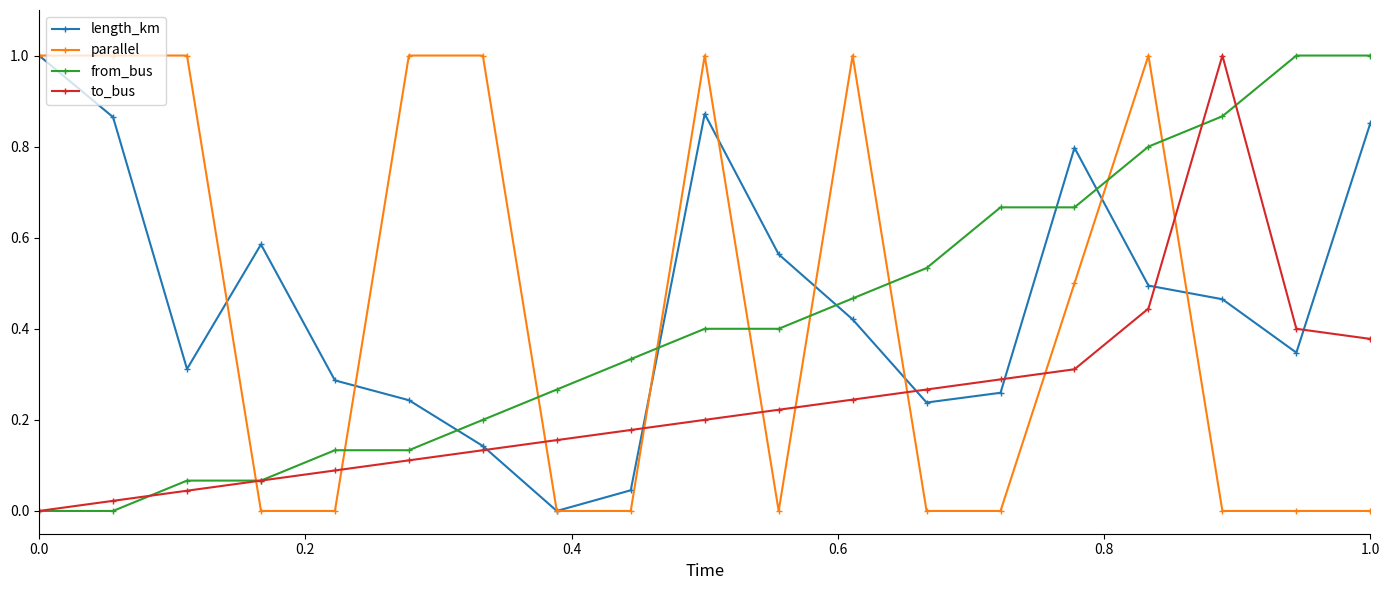

True or false: length_km has more than 2 points higher than both neighbors.

True